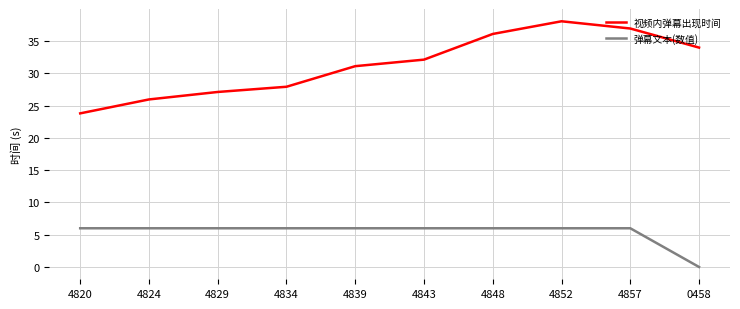

At which category is the sum across all series the highest?

4852